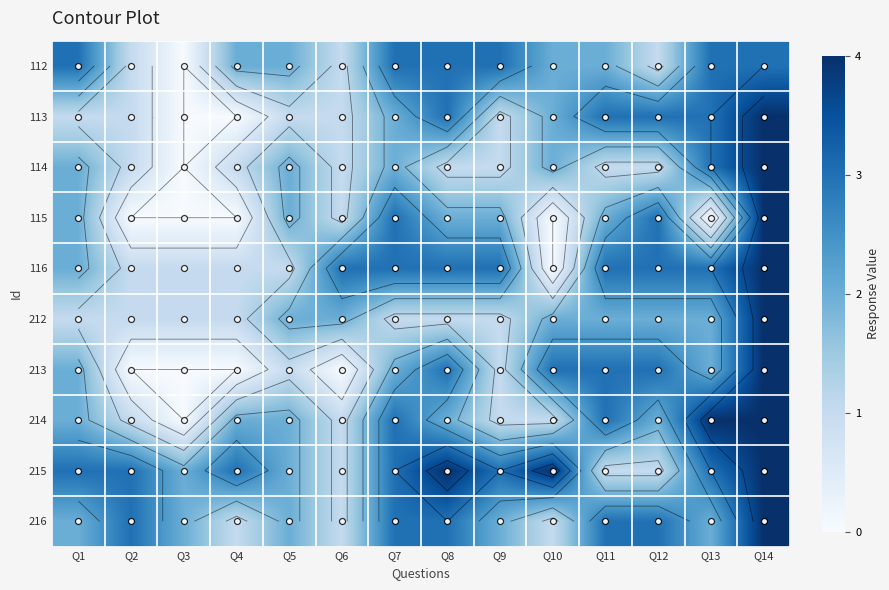

What is the difference between the second highest and second lowest values in the 212 series?

1